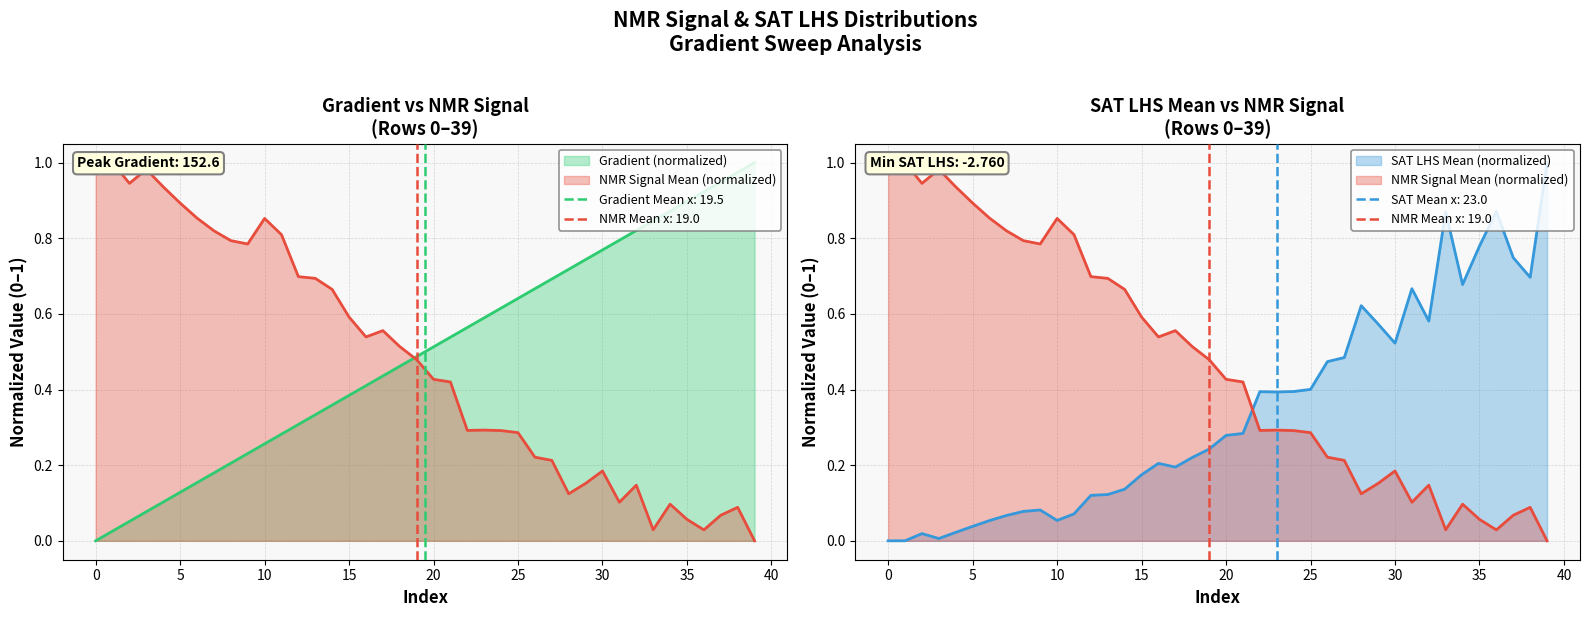

At which label does NMR_signal_mean reach its minimum?

39